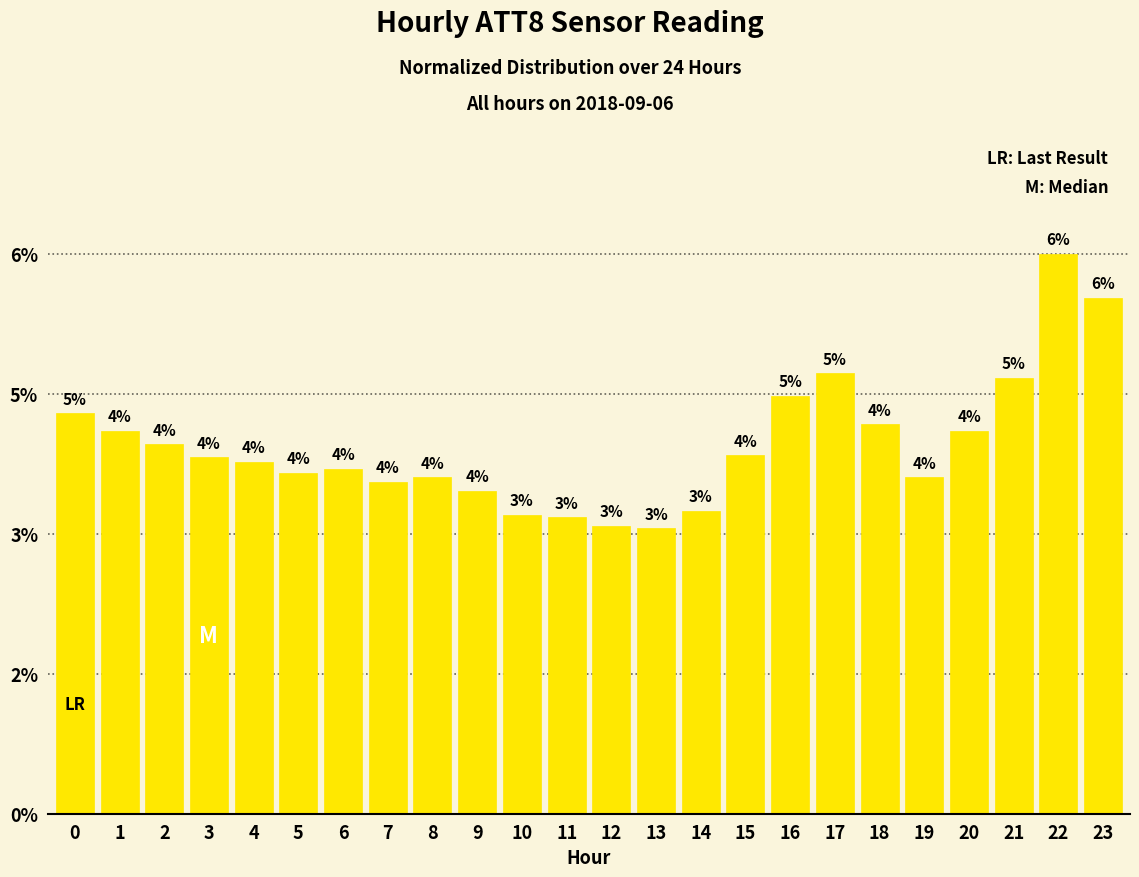

Does the chart contain any negative values?

No